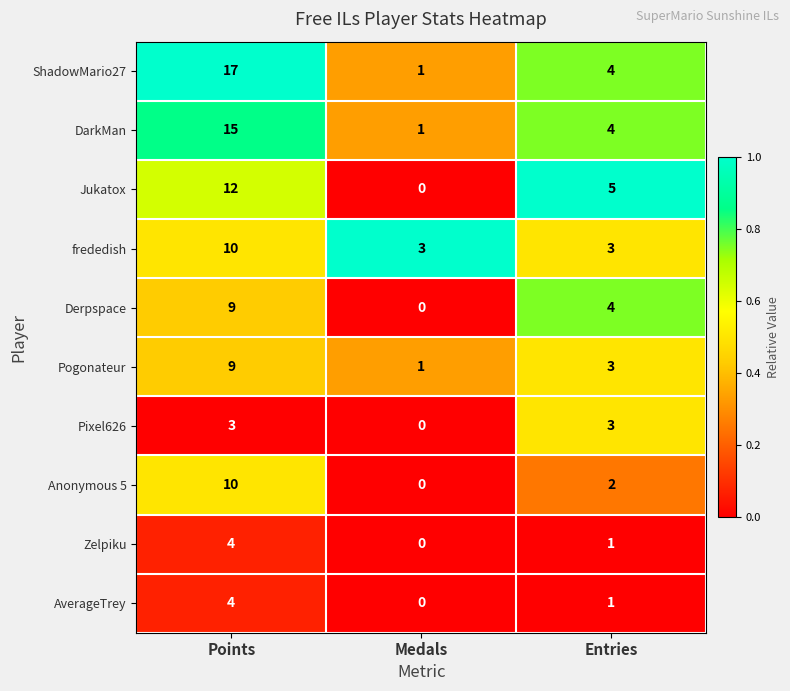

Which series has the largest range (max minus min)?

ShadowMario27